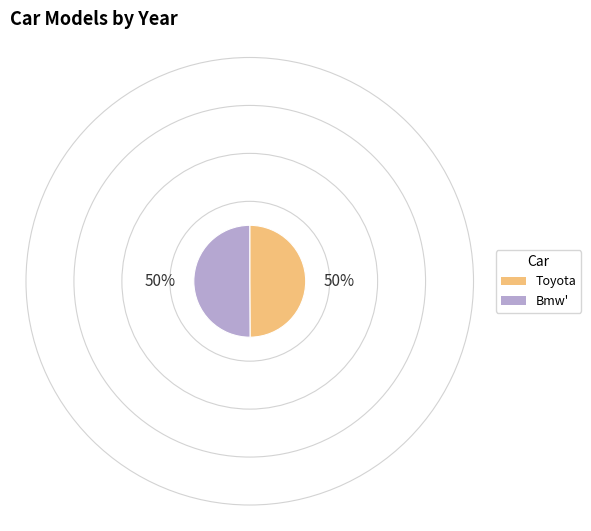

True or false: Toyota accounts for 50% of the total.

True